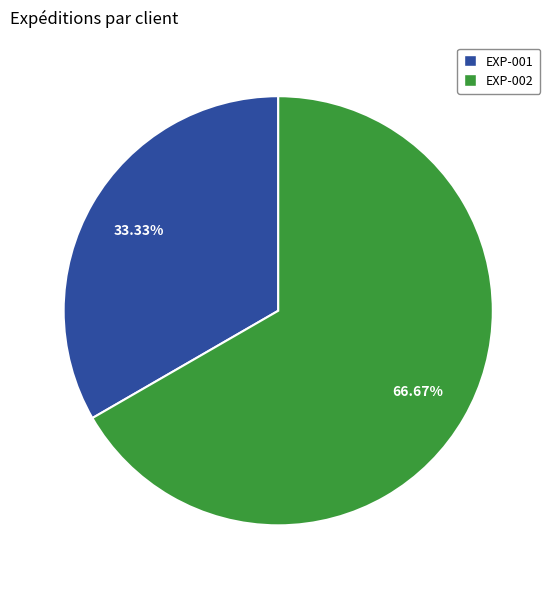

True or false: EXP-002 accounts for 67% of the total.

True